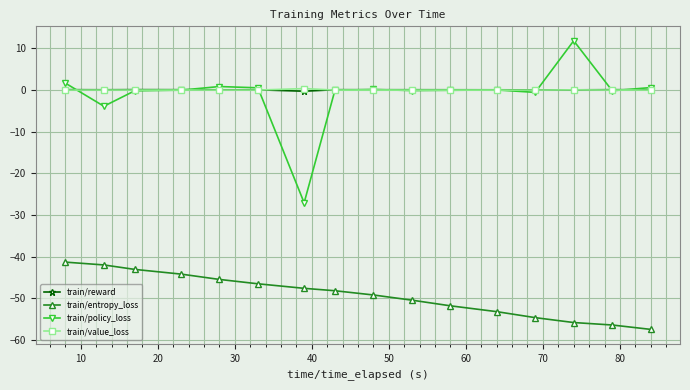

Which series has the widest spread of values?

train/policy_loss